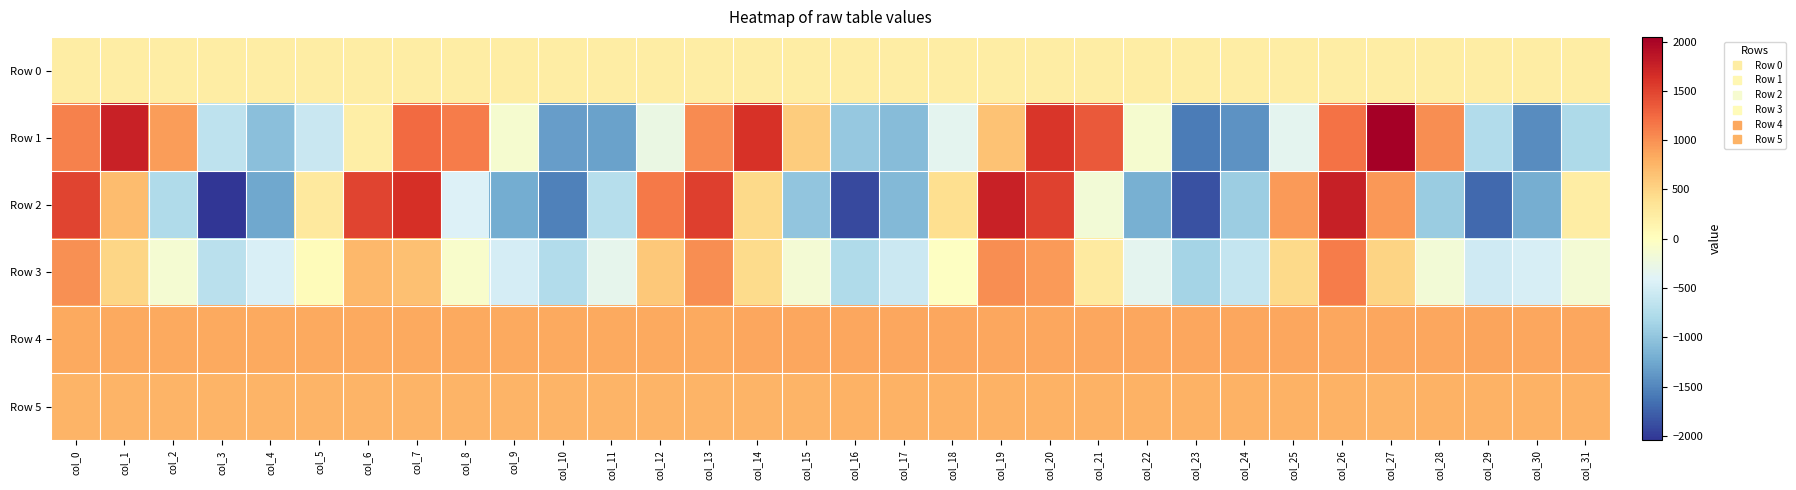

At which category is the sum across all series the highest?

col_26